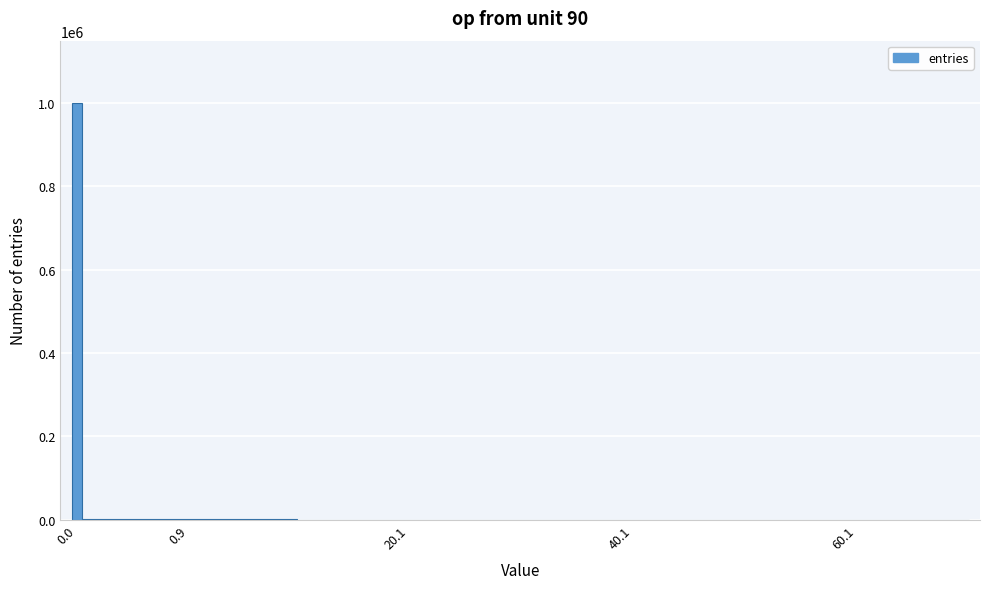

What is the sum of all values?

1000000